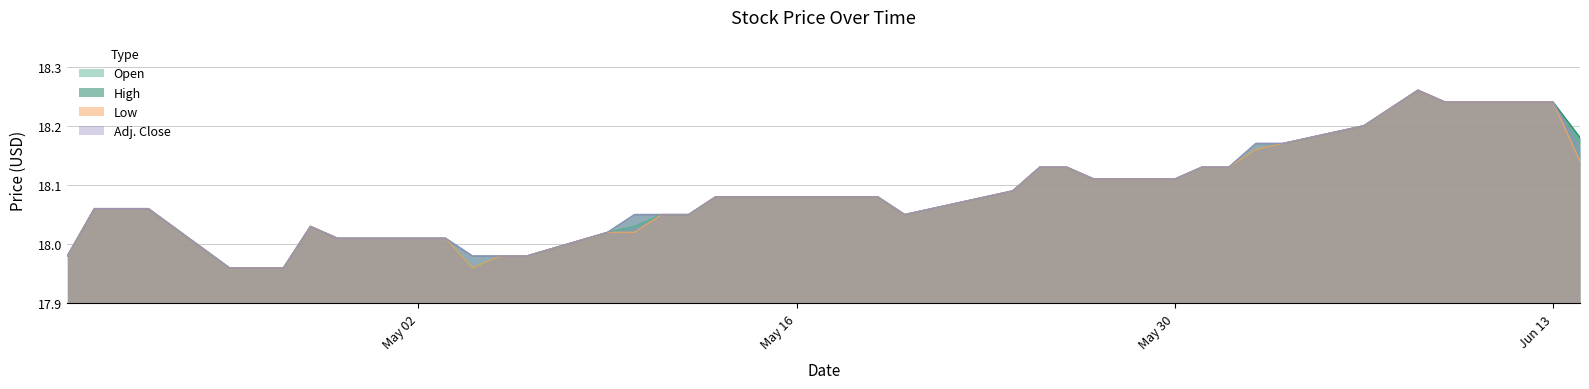

How many lines are shown in the chart?

4